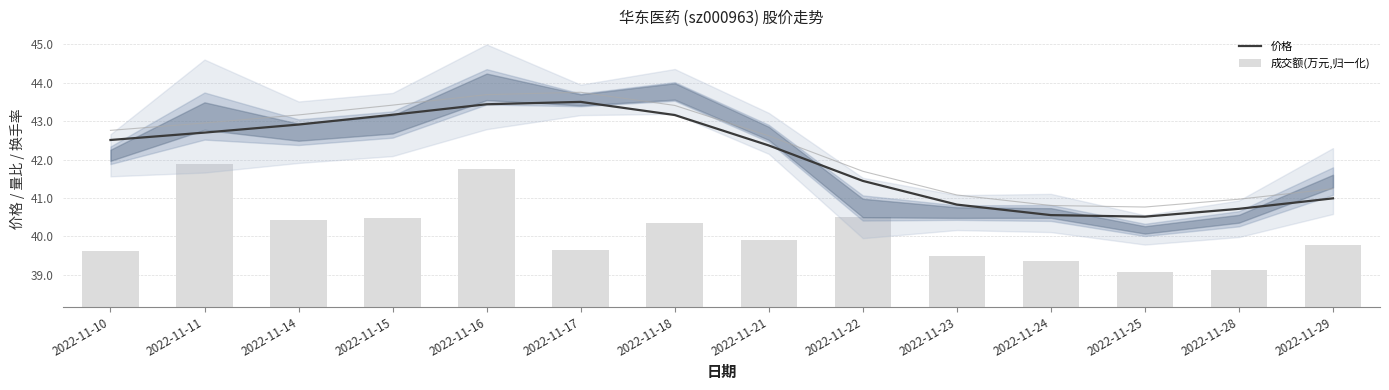

What is the value of the 成交额(万元,归一化) bar at the 2nd from the left?

3.7